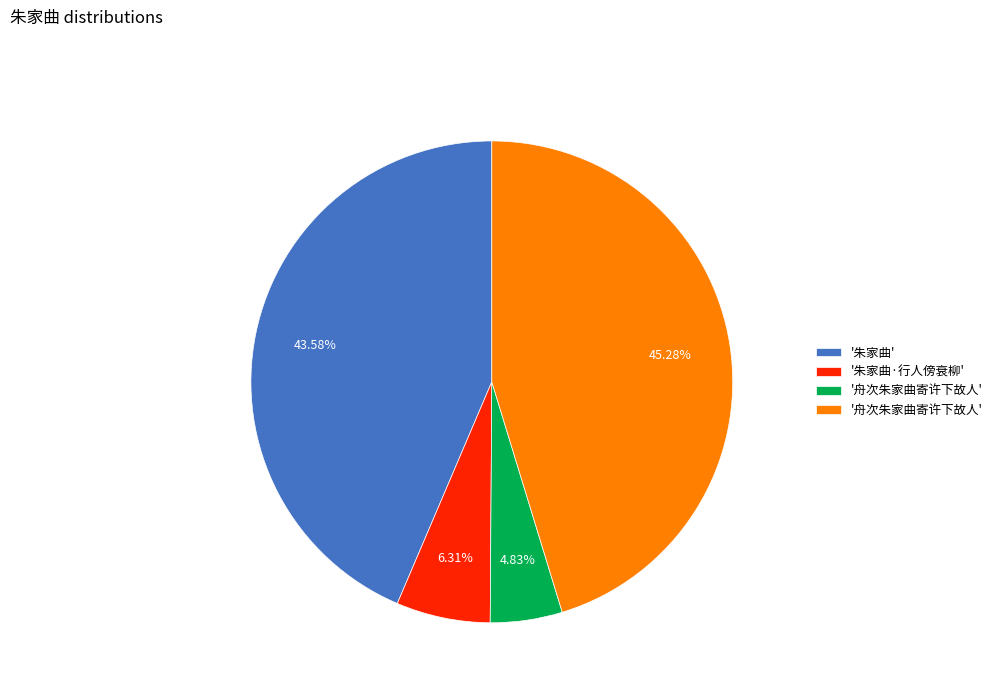

Is there a majority slice in this chart?

No